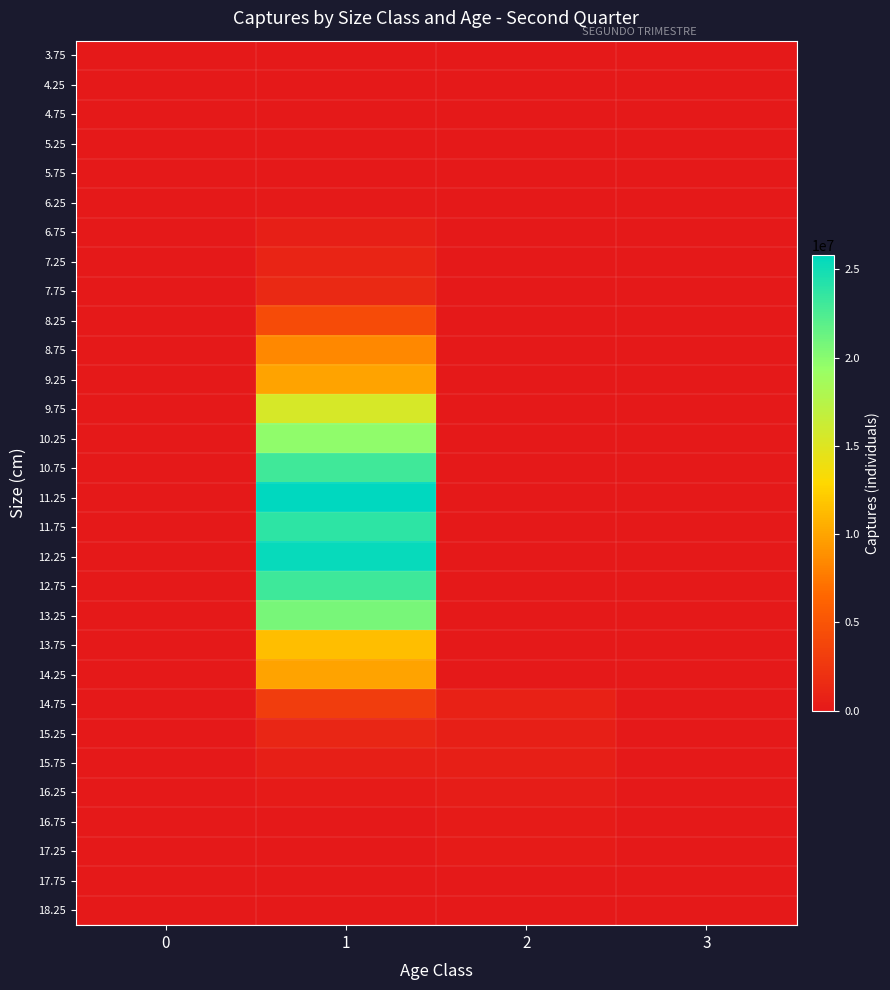

Count the number of categories in the chart.

4